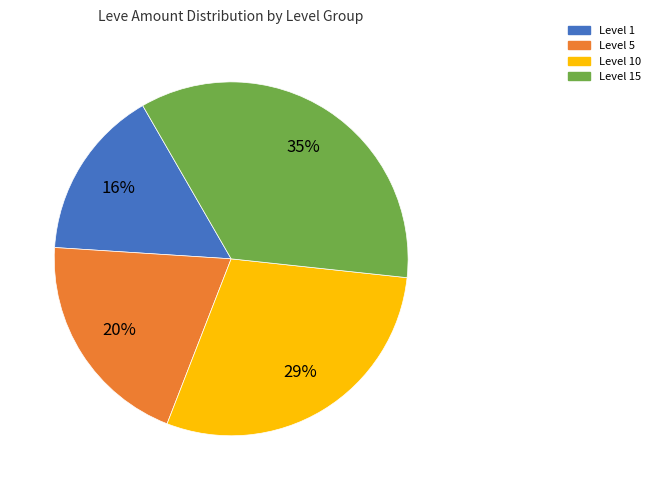

Count the number of slices in the pie.

4